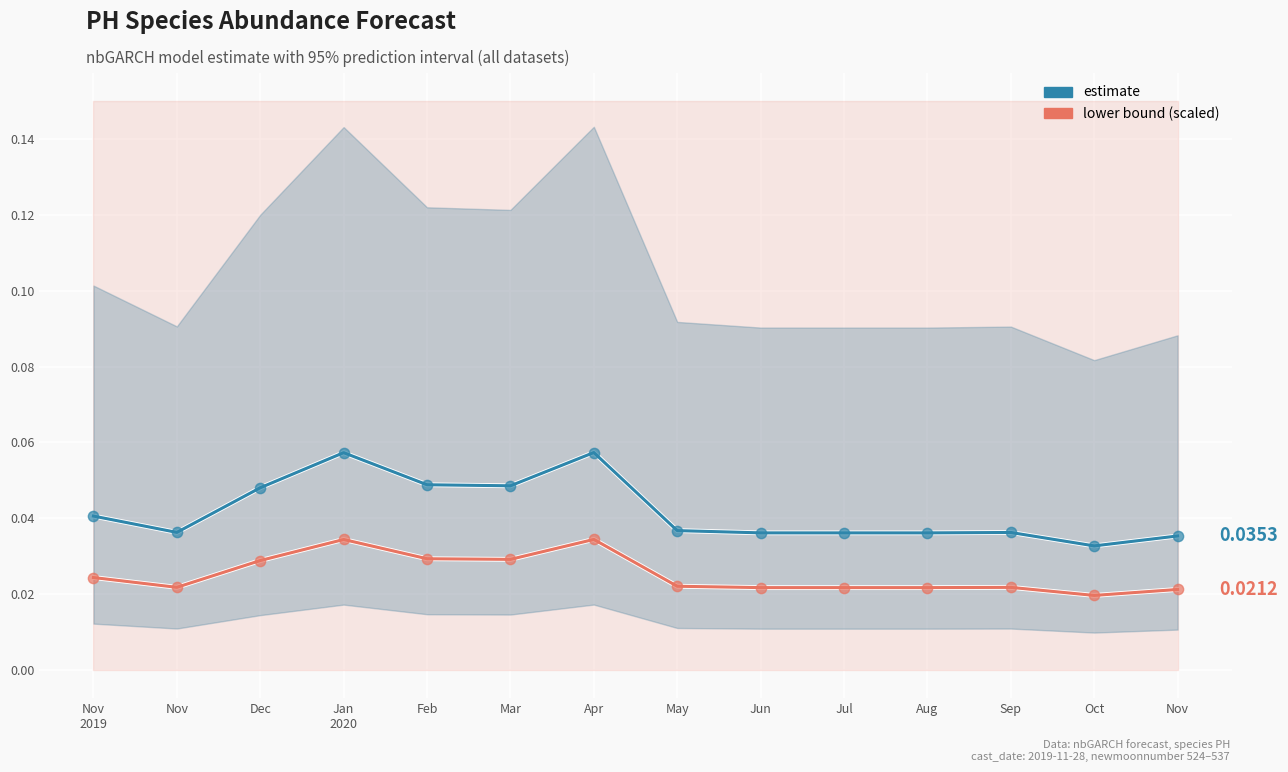

At how many categories does at least one series exceed 0?

14